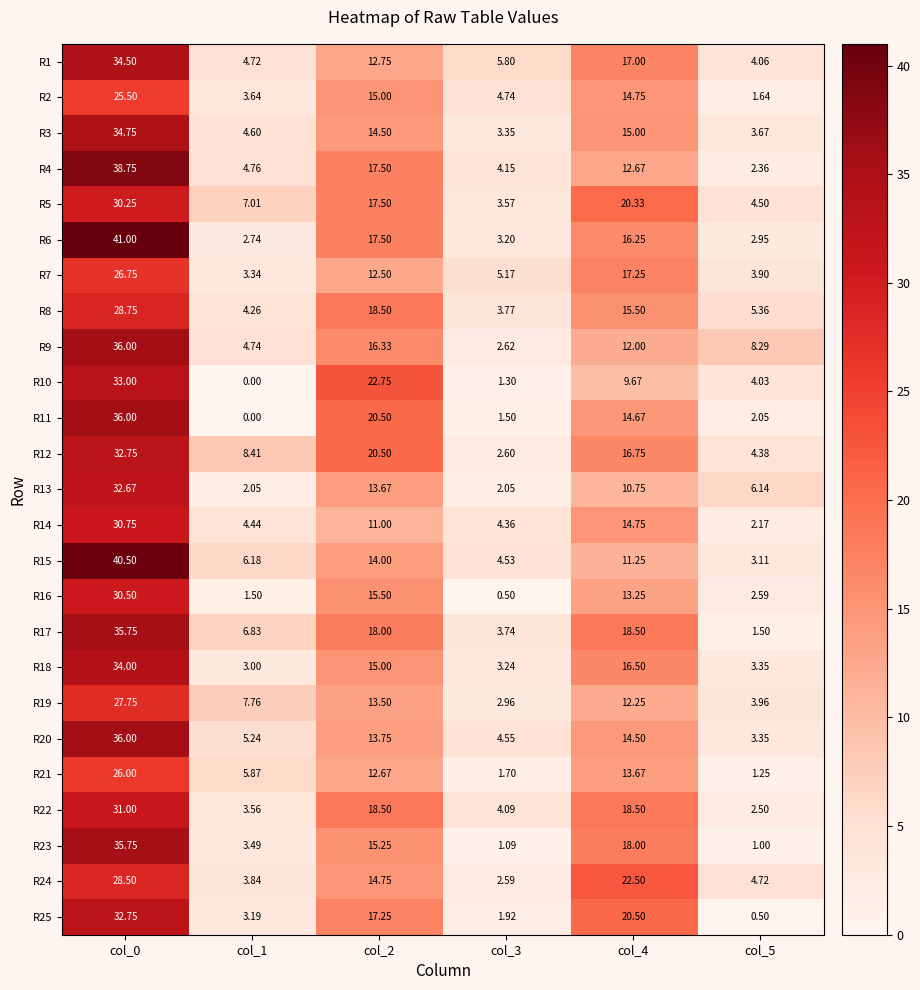

How many data points does each series have?

6